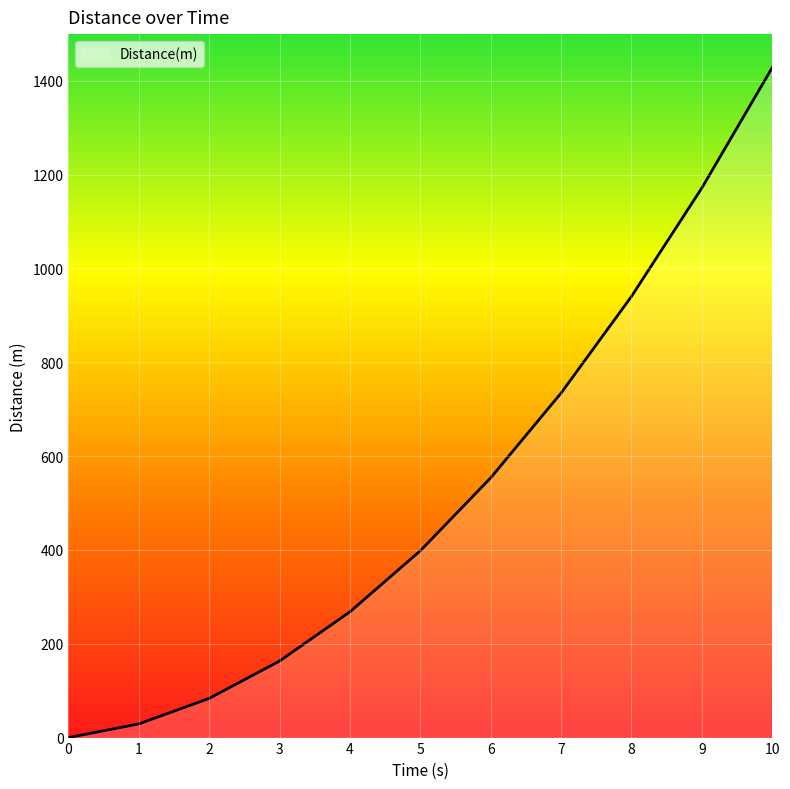

What is the difference between the maximum and minimum values?

1428.0